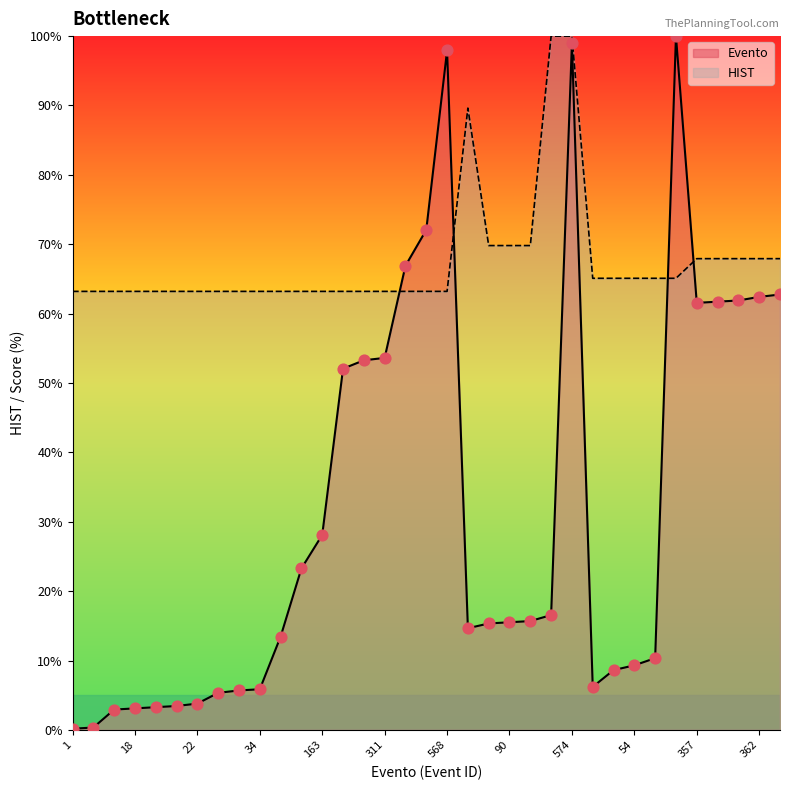

Which series contains the lowest Y value?

Evento